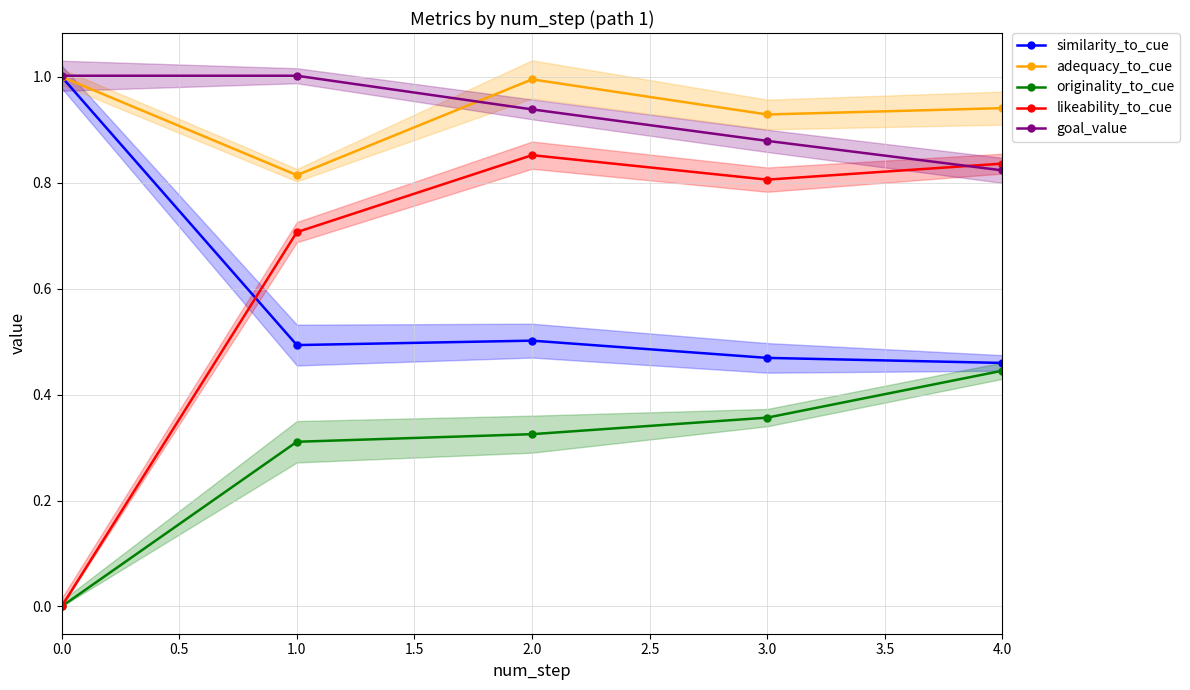

True or false: adequacy_to_cue has a value of 1.1 at 1.0.

False